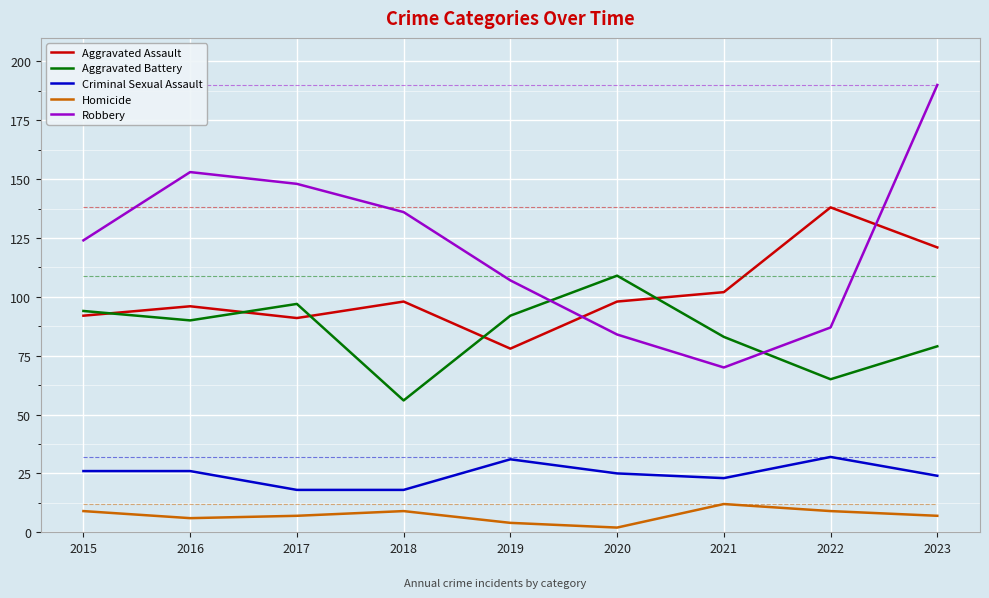

Which category has the lowest value in the Aggravated Battery series?

2018